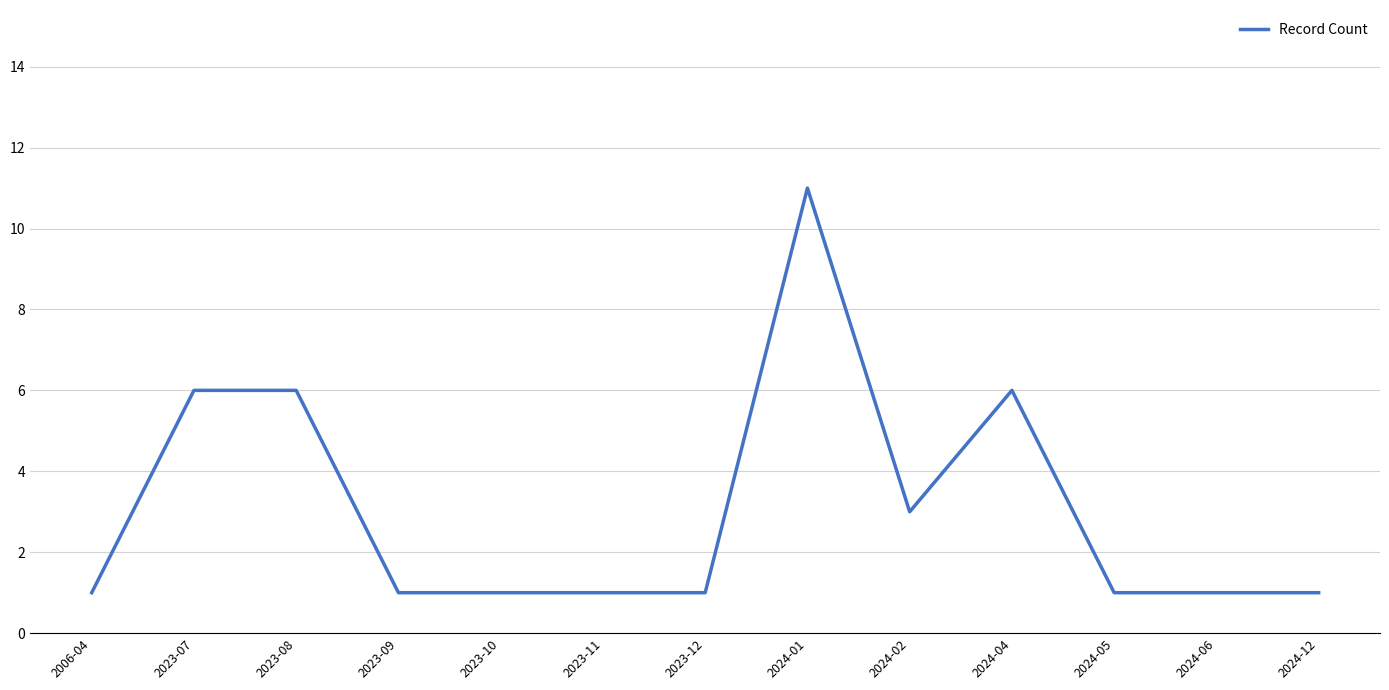

What is the average value?

3